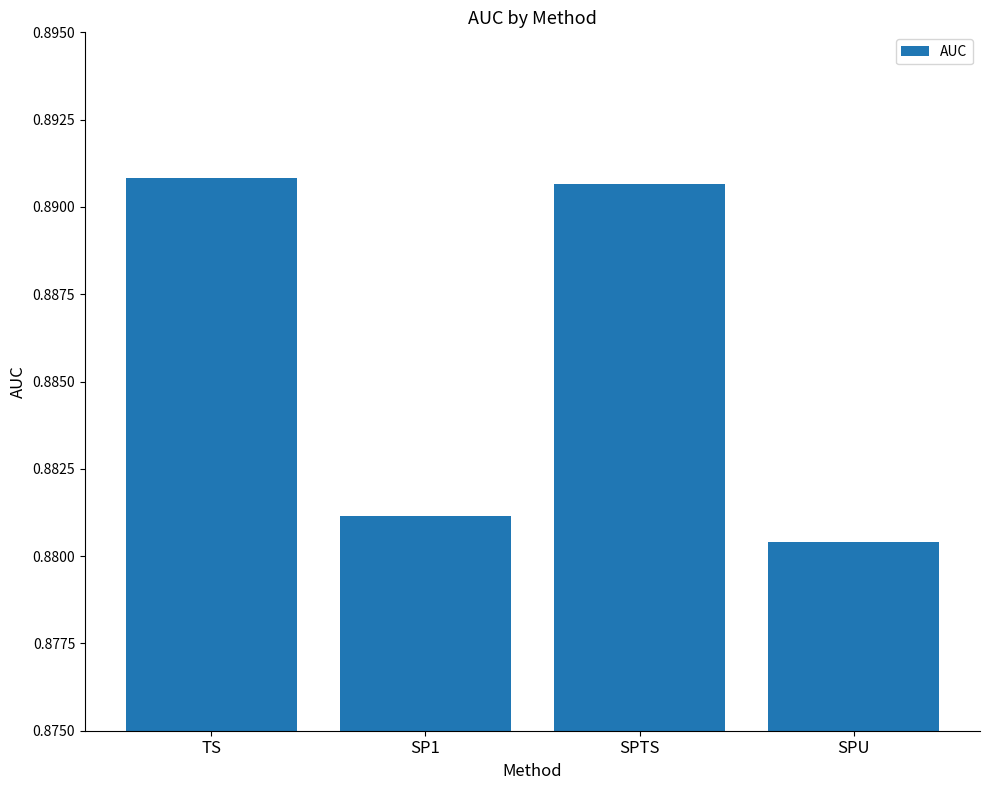

The value at TS is 0.4. True or false?

False